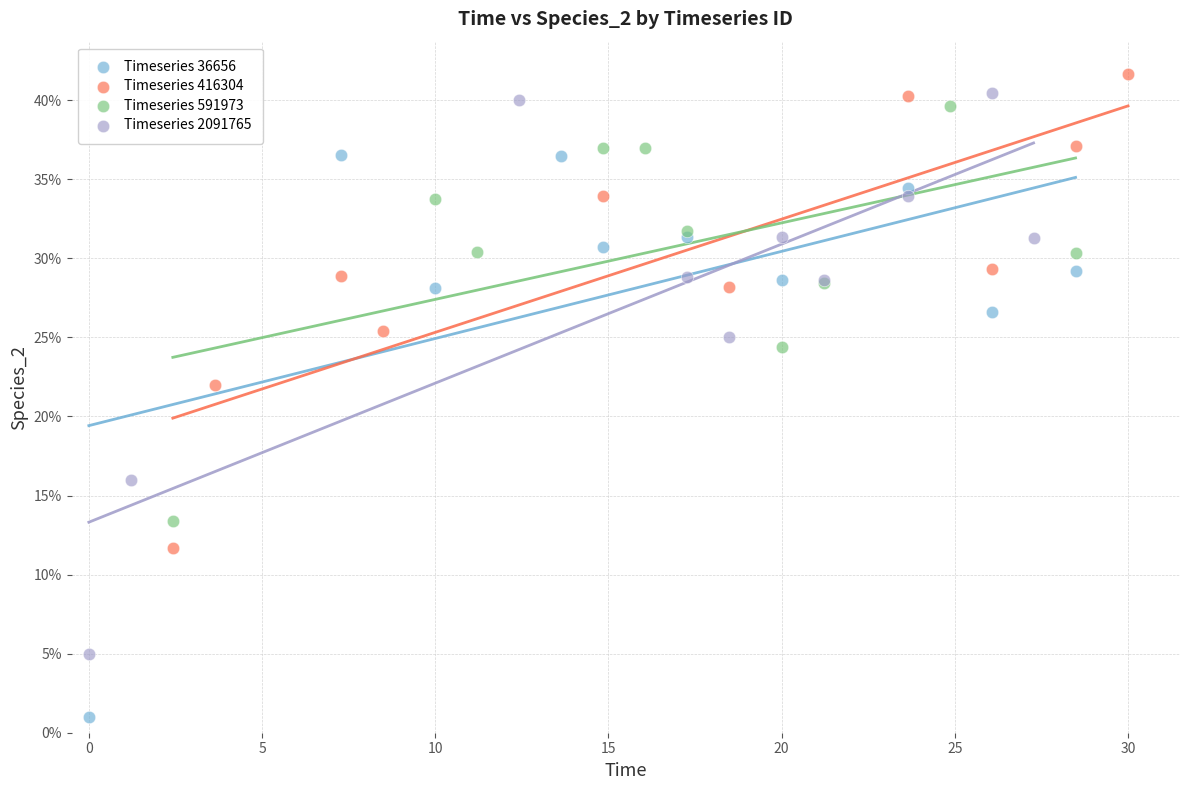

What are all the series names shown in the legend?

Timeseries 36656, Timeseries 416304, Timeseries 591973, Timeseries 2091765